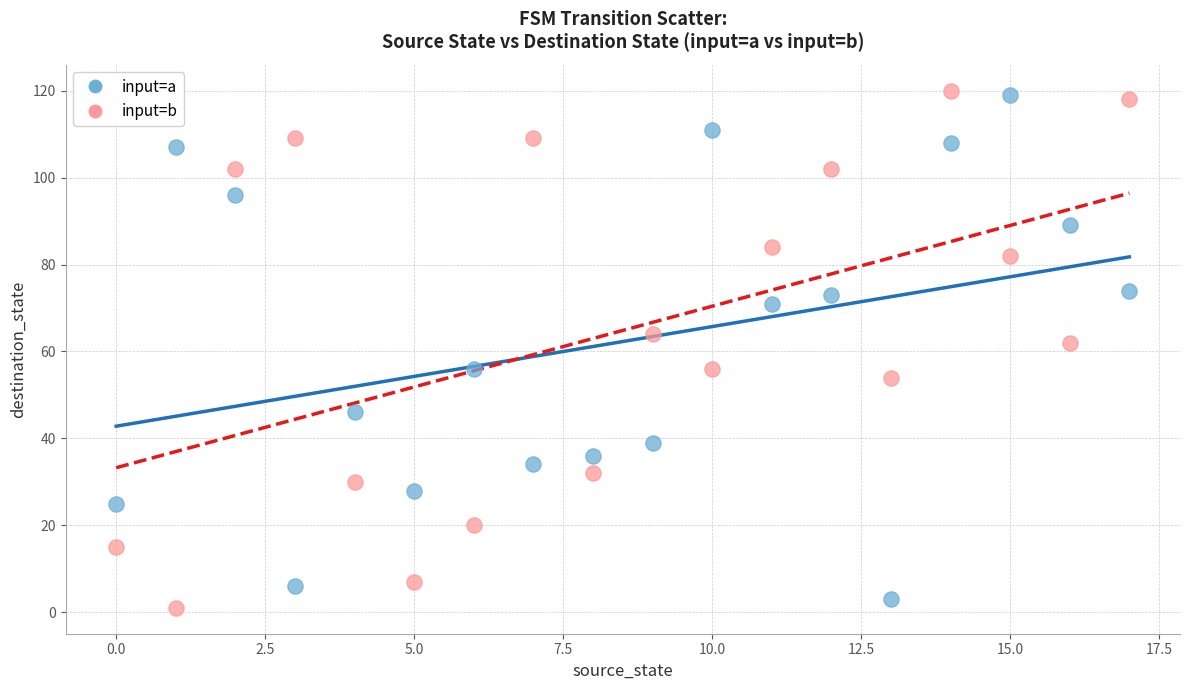

Across all data points, what is the range of Y values (max minus min)?

119